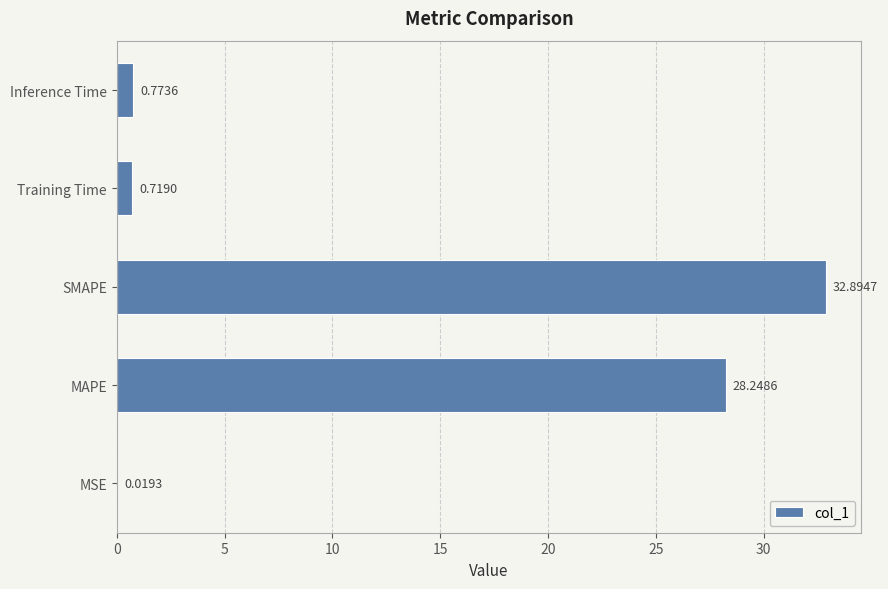

What is the sum of all values?

62.7